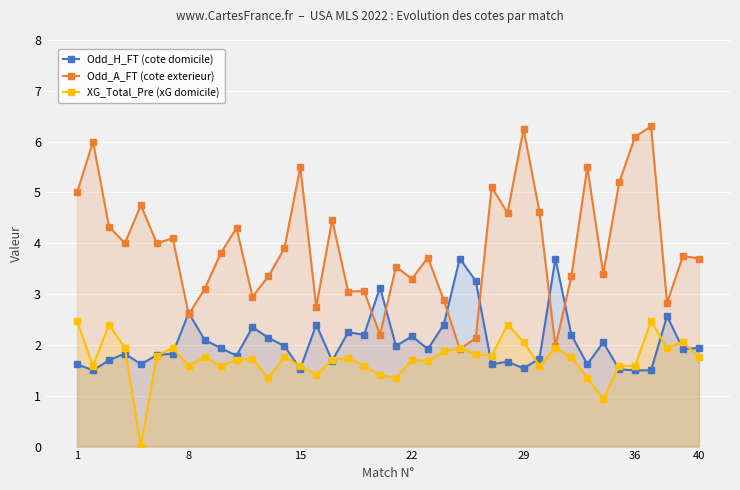

Which series has the largest range (max minus min)?

Odd_A_FT (cote exterieur)